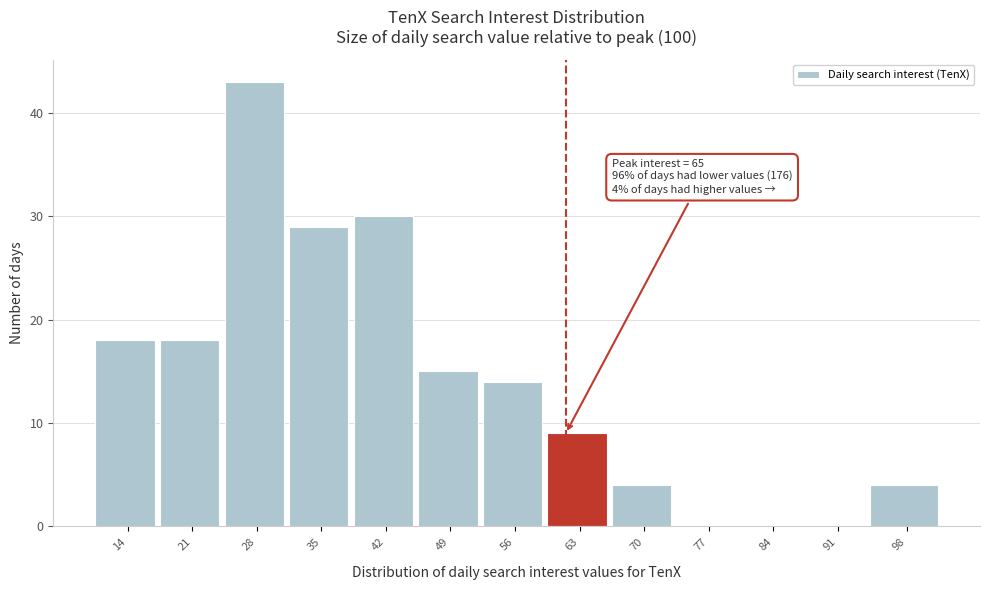

Reading left to right, what are all the values shown in this chart?

14=18	21=18	28=43	35=29	42=30	49=15	56=14	63=9	70=4	77=0	84=0	91=0	98=4